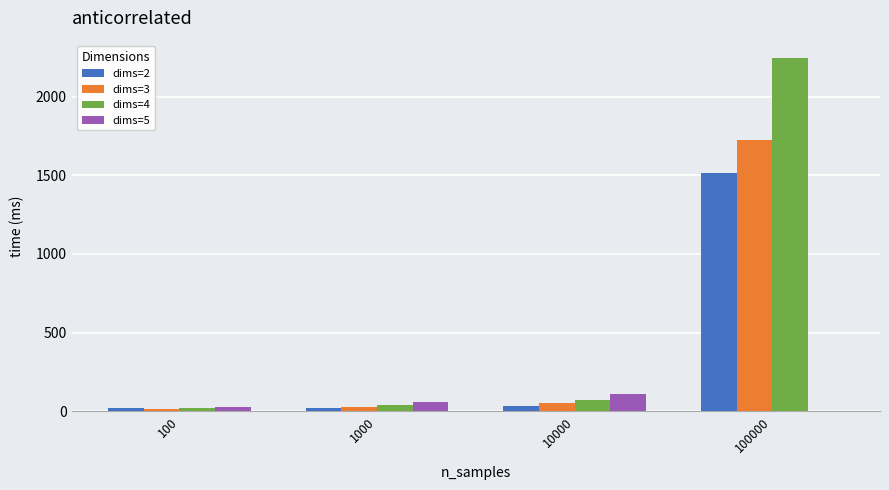

Which category has the highest value in the dims=3 series?

100000